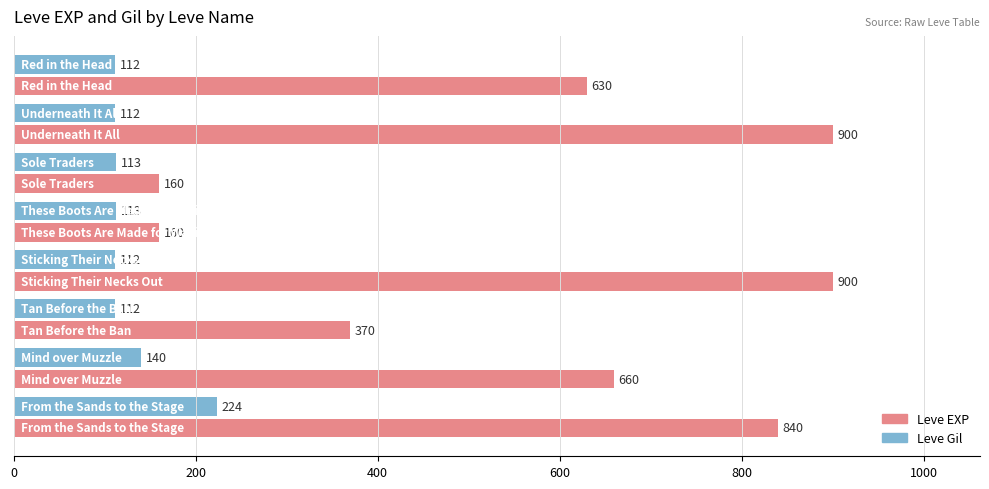

What is the difference between the maximum and minimum values in the Leve EXP series?

740